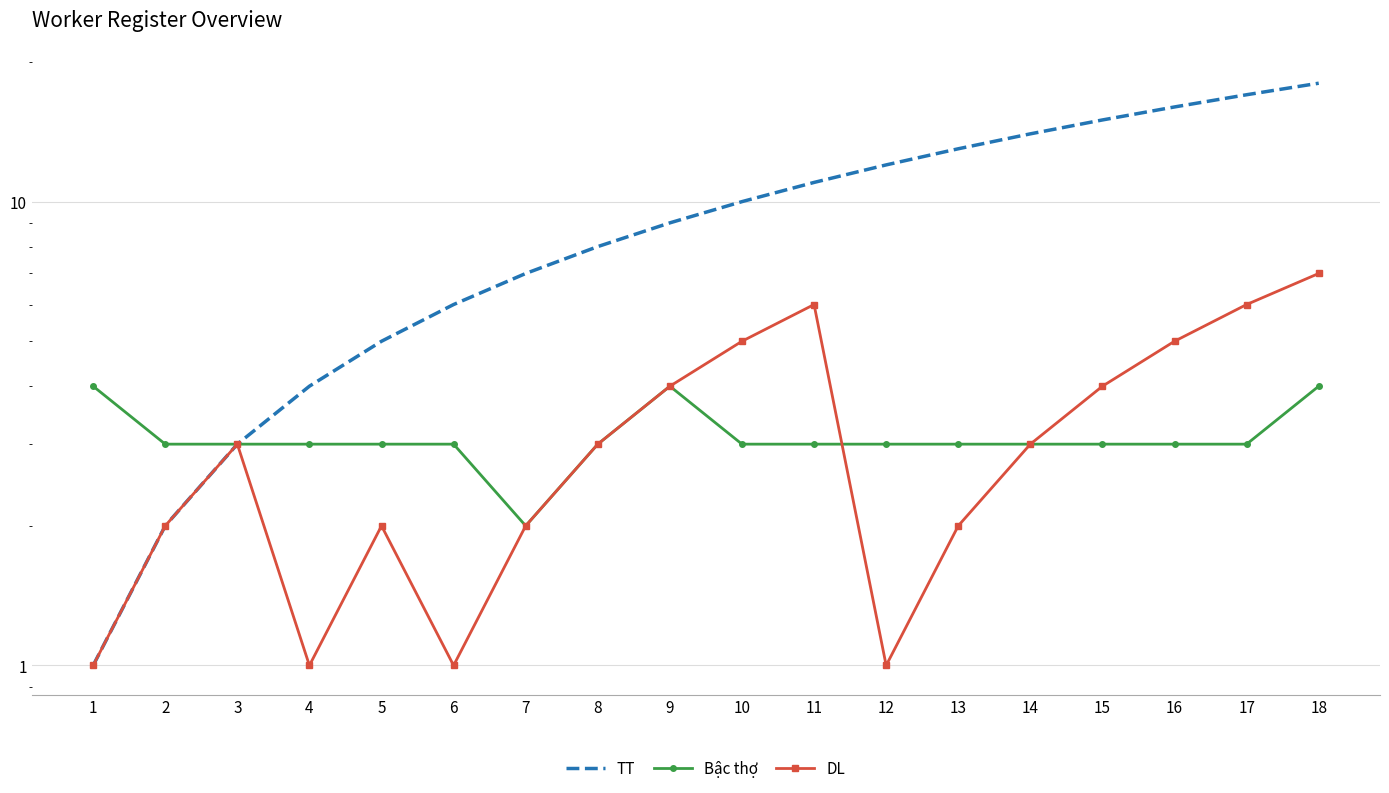

At which category does the chart reach its peak across all series?

18